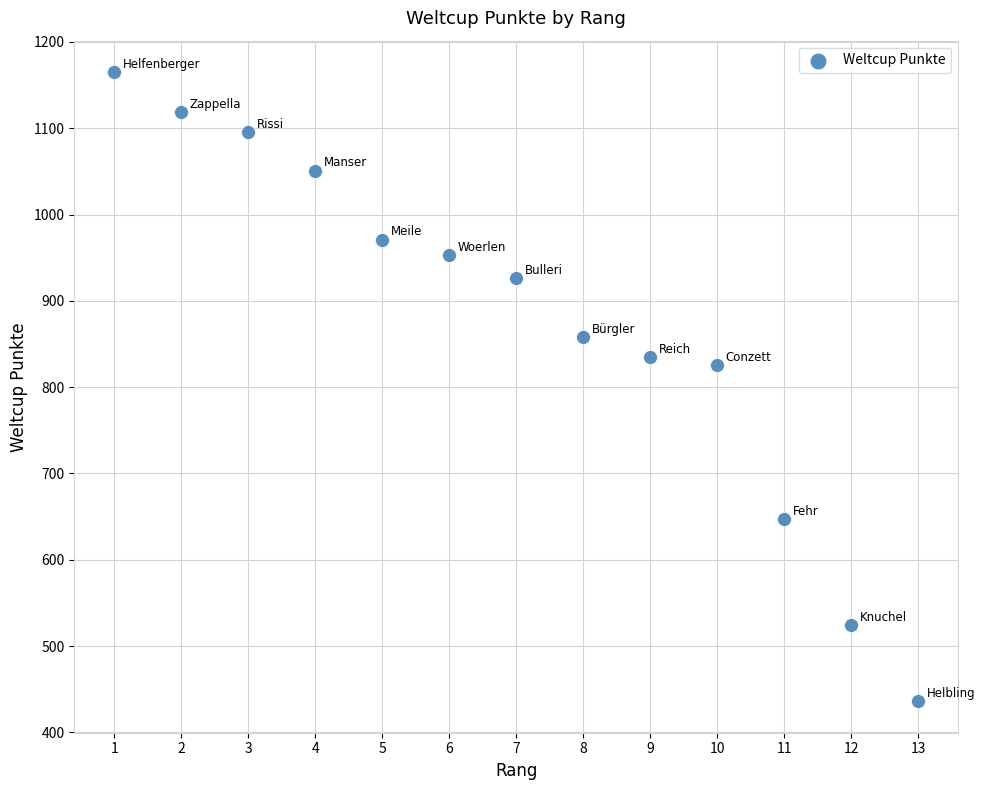

What is the range of X values (max minus min)?

12